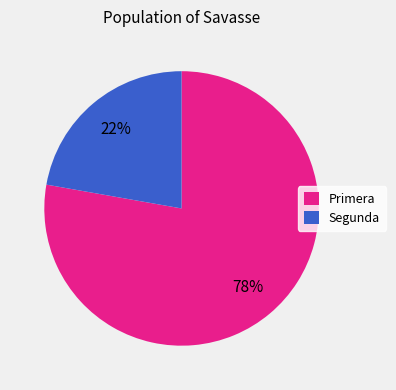

What percentage is the Primera slice, to the nearest percent?

78%